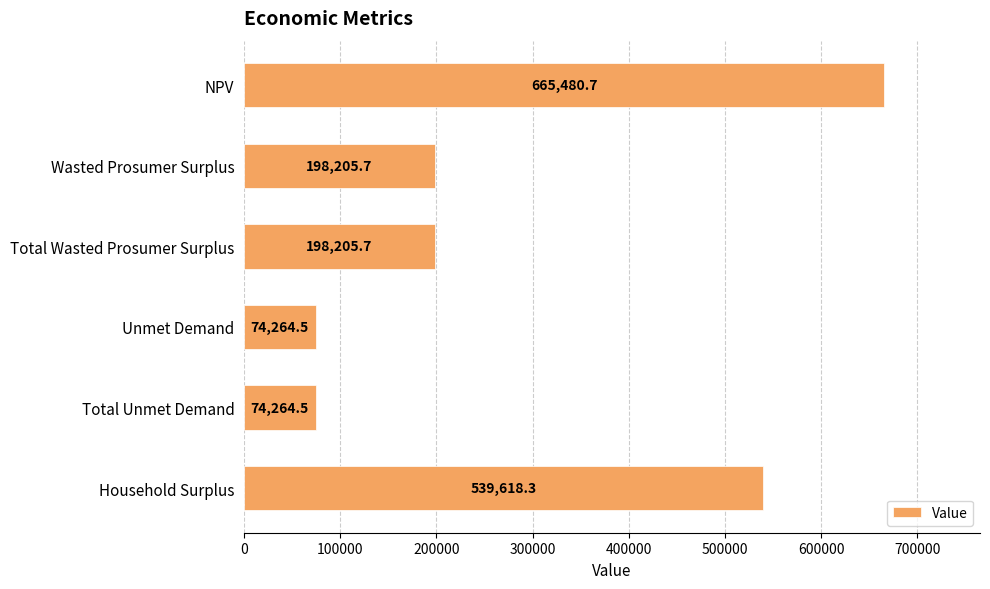

How many distinct data groups are displayed?

1